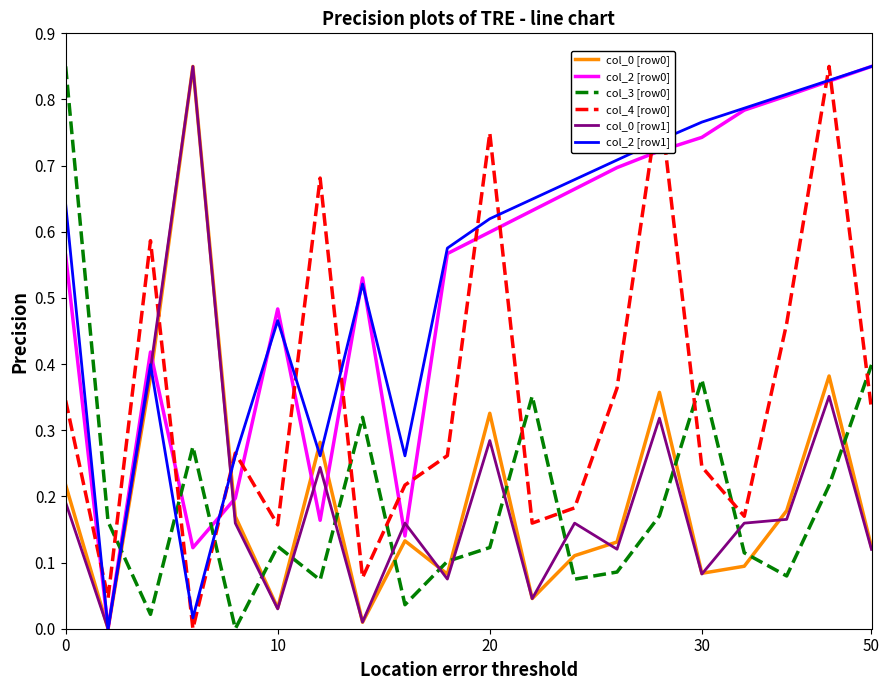

True or false: col_2 [row0] and col_4 [row0] intersect in this chart.

True